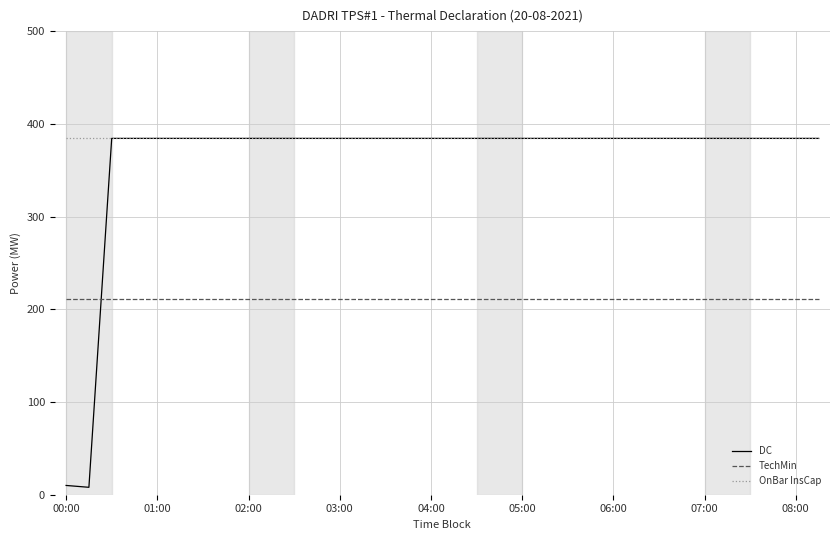

Reading left to right, transcribe all the data shown in this chart.

DC: 10.0	8.0	384.3	384.3	384.3	384.3	384.3	384.3	384.3	384.3	384.3	384.3	384.3	384.3	384.3	384.3	384.3	384.3	384.3	384.3	384.3	384.3	384.3	384.3	384.3	384.3	384.3	384.3	384.3	384.3	384.3	384.3	384.3	384.3
TechMin: 211.4	211.4	211.4	211.4	211.4	211.4	211.4	211.4	211.4	211.4	211.4	211.4	211.4	211.4	211.4	211.4	211.4	211.4	211.4	211.4	211.4	211.4	211.4	211.4	211.4	211.4	211.4	211.4	211.4	211.4	211.4	211.4	211.4	211.4
OnBar InsCap: 384.3	384.3	384.3	384.3	384.3	384.3	384.3	384.3	384.3	384.3	384.3	384.3	384.3	384.3	384.3	384.3	384.3	384.3	384.3	384.3	384.3	384.3	384.3	384.3	384.3	384.3	384.3	384.3	384.3	384.3	384.3	384.3	384.3	384.3